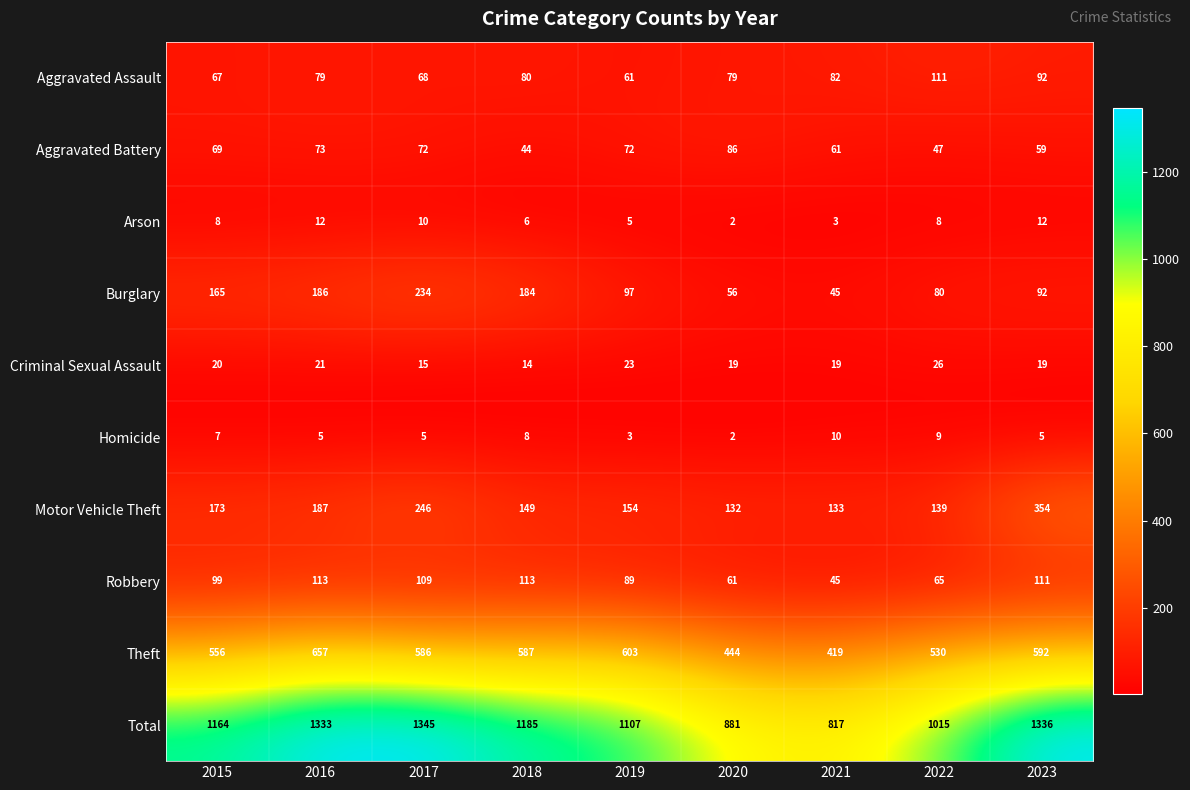

Which series has the largest range (max minus min)?

Total